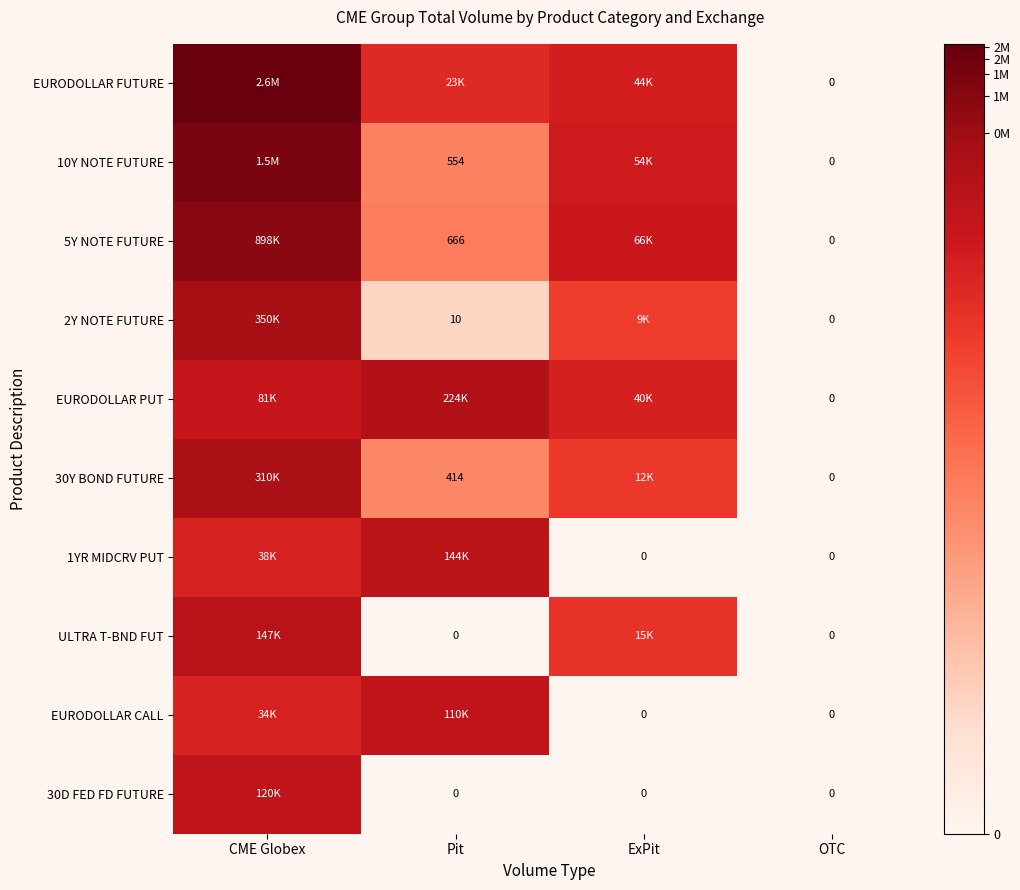

Rank the categories by ULTRA T-BND FUT value from lowest to highest.

Pit, OTC, ExPit, CME Globex